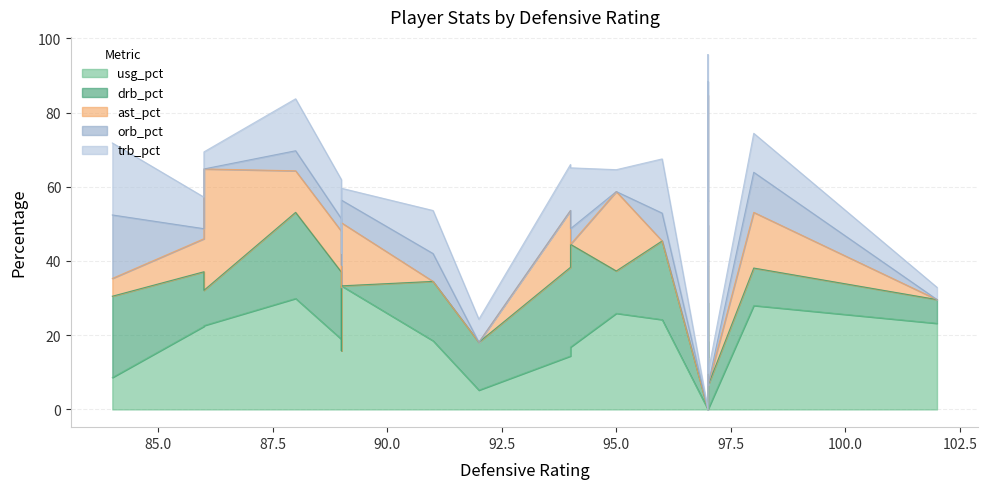

What are all the series names shown in the legend?

usg_pct, drb_pct, ast_pct, orb_pct, trb_pct